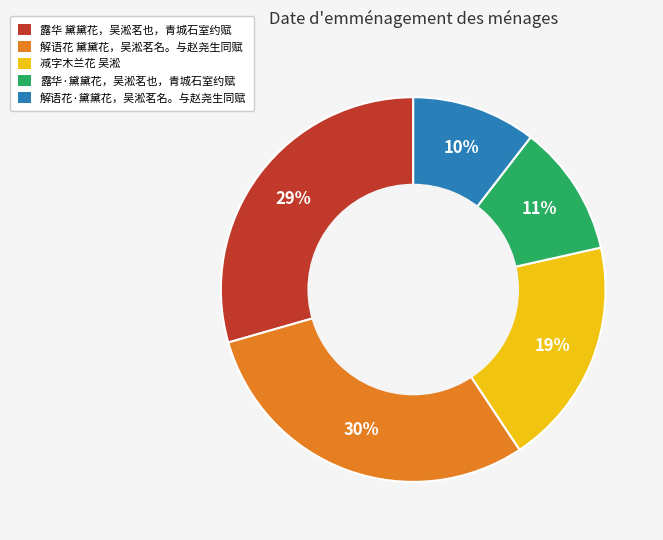

Is there a majority slice in this chart?

No